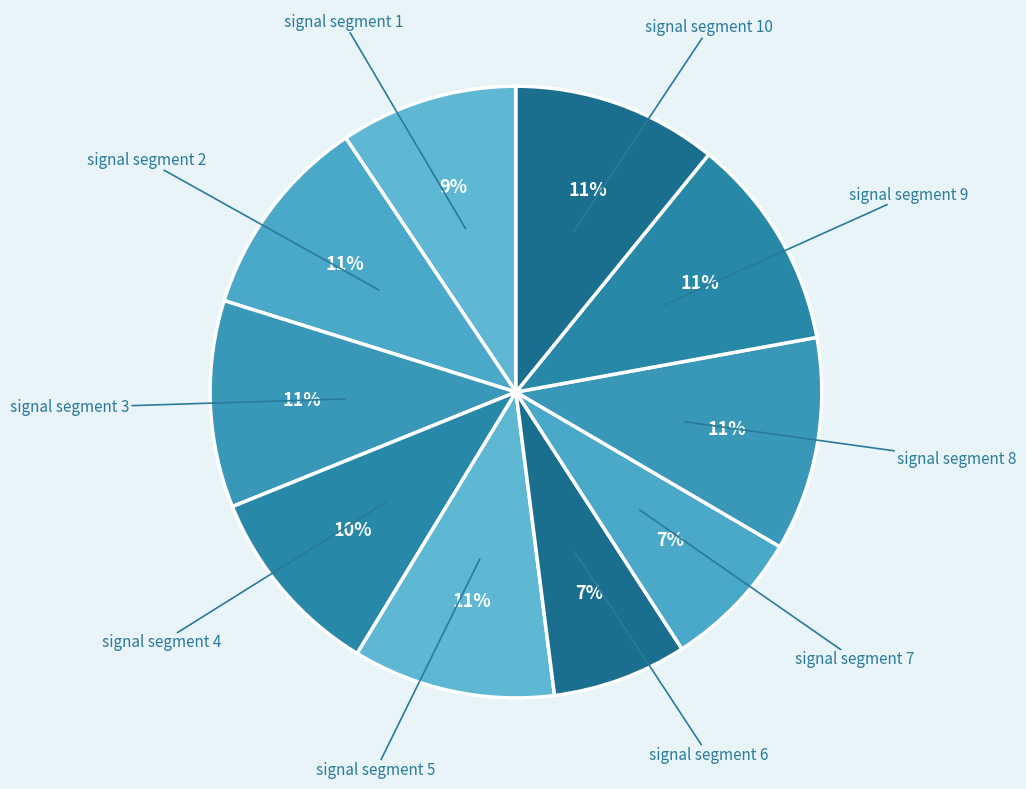

Does any single category account for the majority?

No